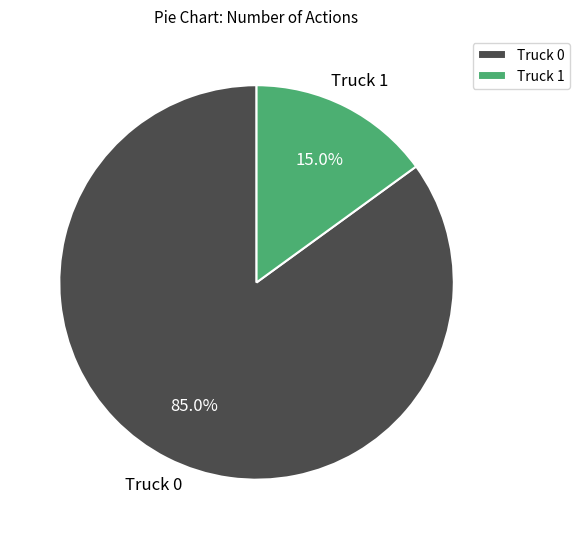

Is there a majority slice in this chart?

Yes